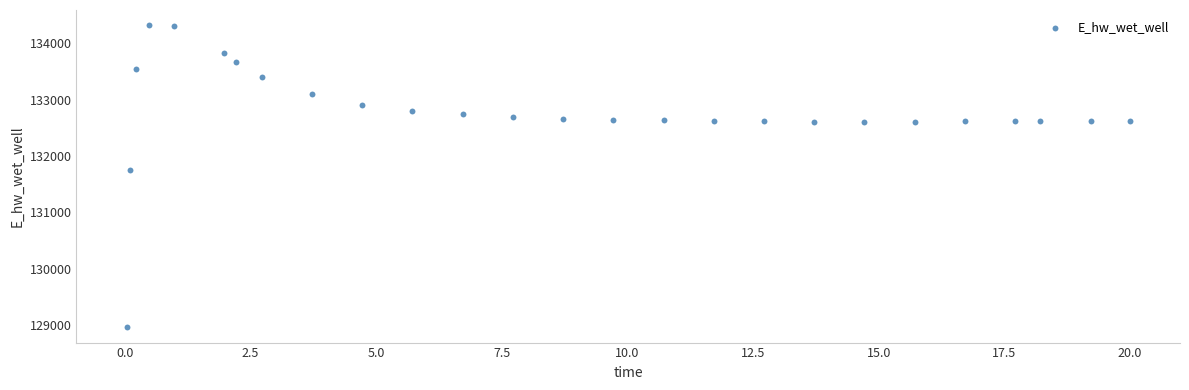

What Y value in the scatter plot is closest to 131638?

131755.0